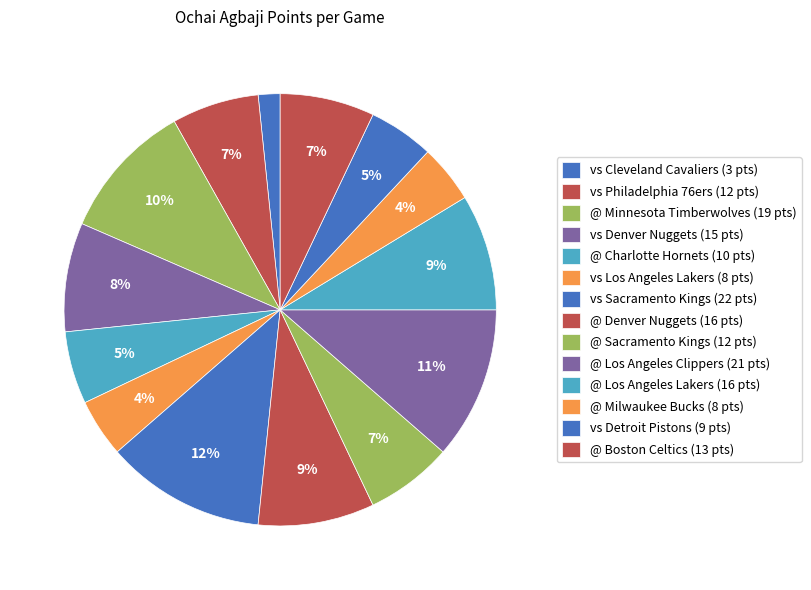

What percentage do @ Boston Celtics (13 pts) and @ Sacramento Kings (12 pts) together represent?

13.6%